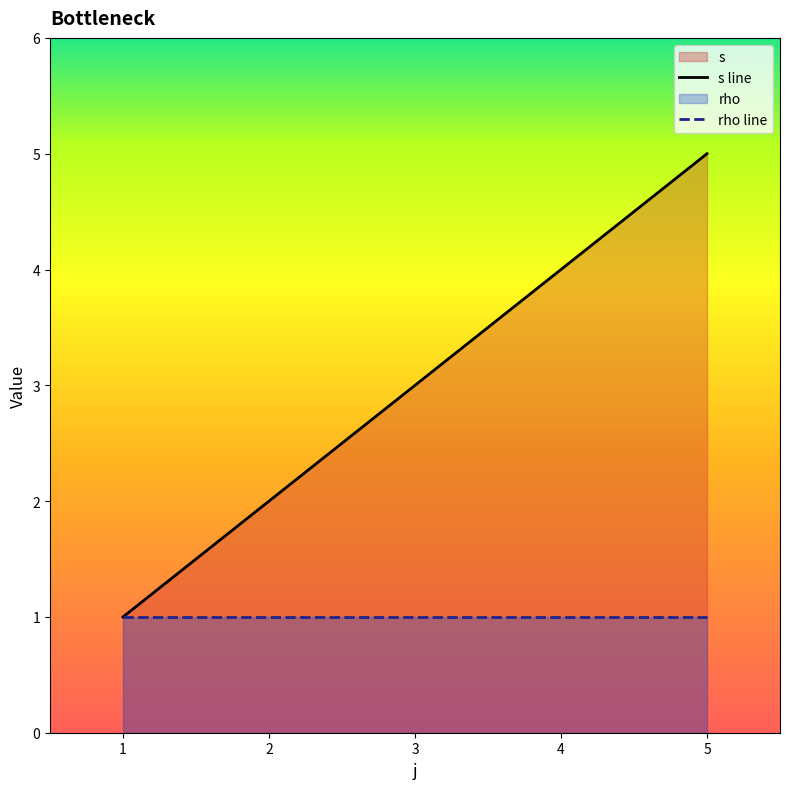

List the series in order of their peak value, lowest first.

rho line, s line